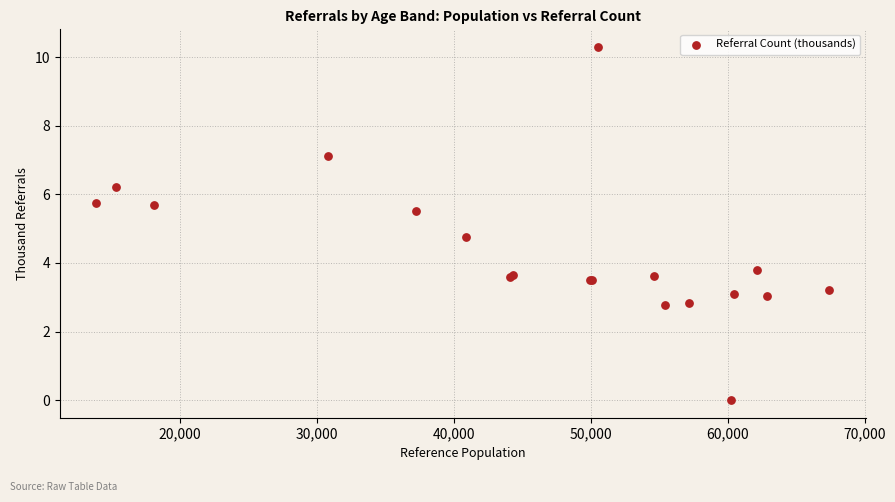

What Y value in the scatter plot is closest to 5?

4.7